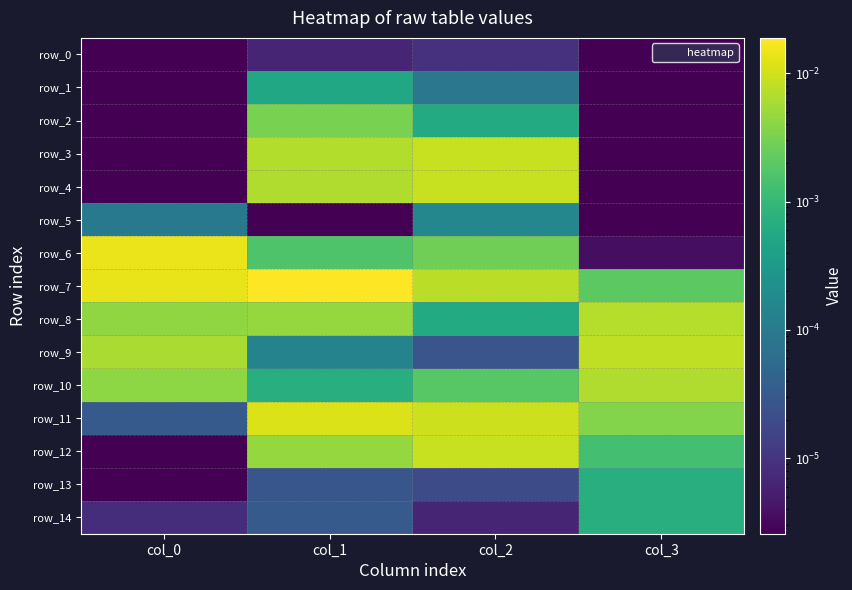

Is the value of row_2 at col_0 greater than the value of row_7 at col_0?

No